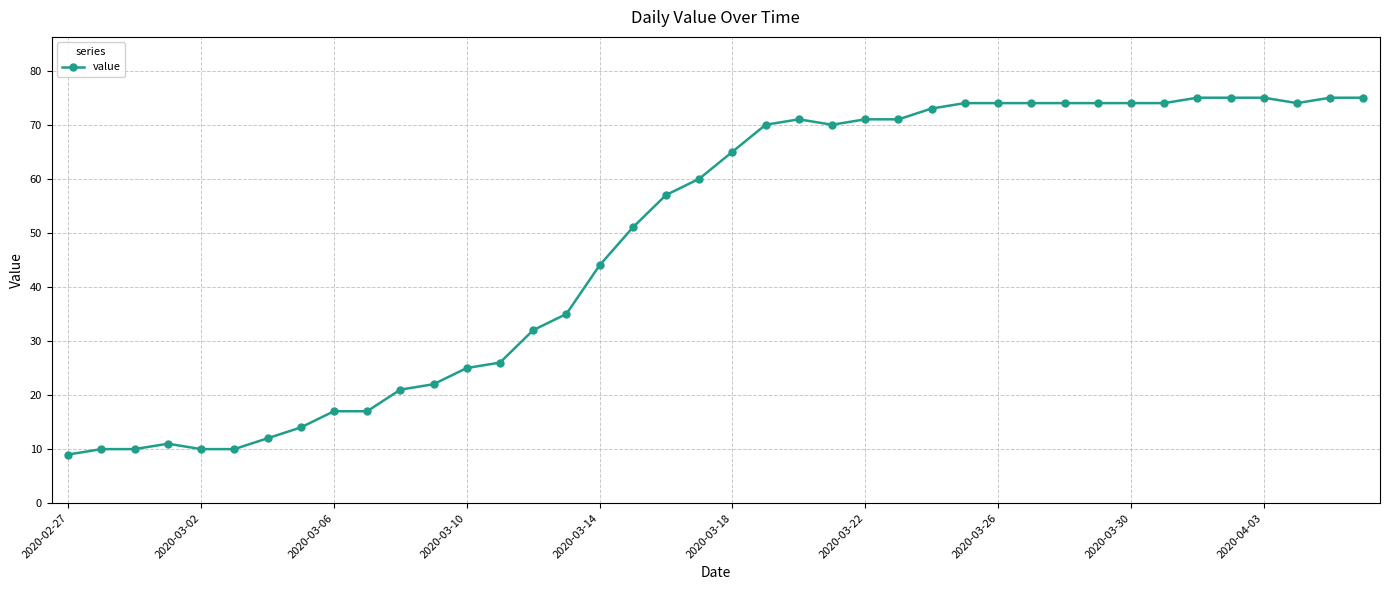

How many distinct data groups are displayed?

1